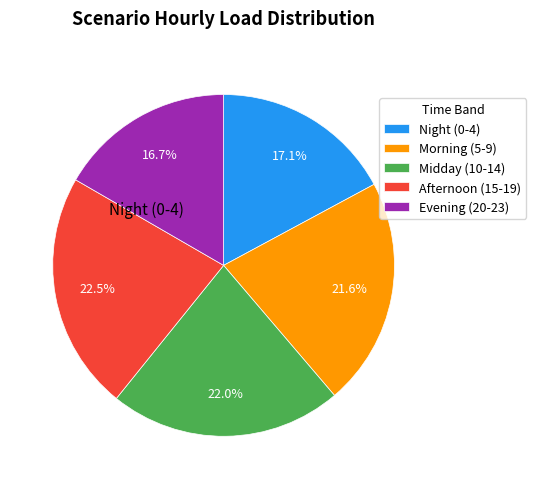

Is the sum of Night (0-4) and Morning (5-9) greater than half?

No